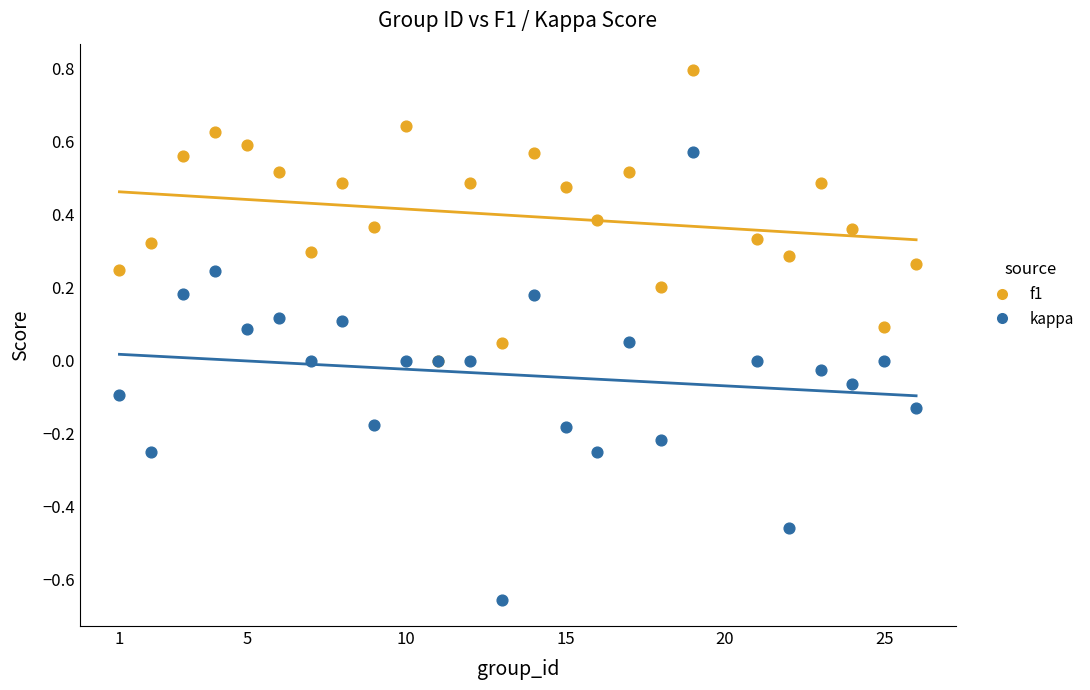

Which series has the largest Y range (max minus min)?

kappa